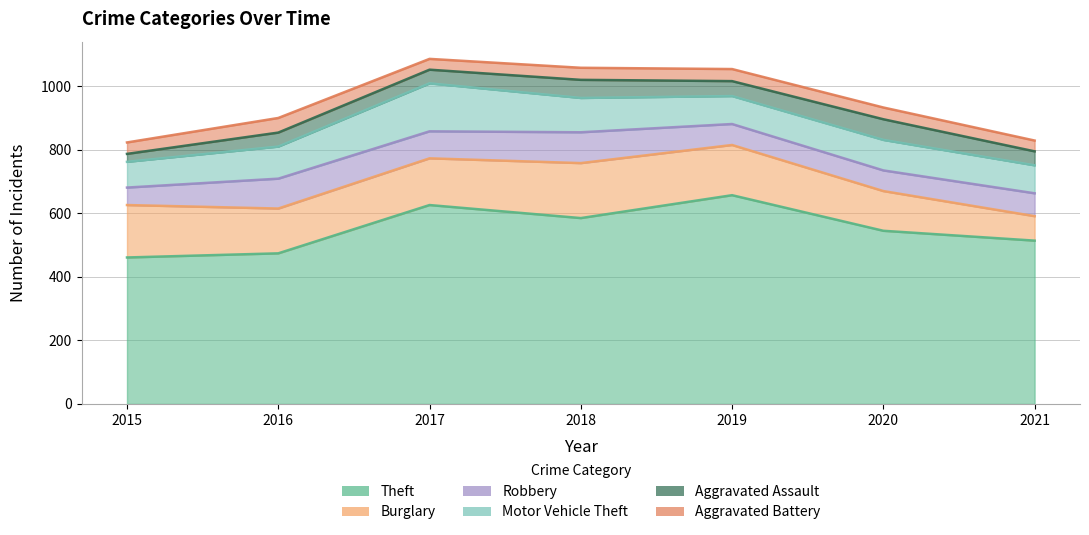

Reading right to left, what are all the values shown in this chart?

Theft: 2021=514	2020=545	2019=657	2018=585	2017=626	2016=474	2015=461
Burglary: 2021=77	2020=125	2019=158	2018=173	2017=147	2016=141	2015=165
Robbery: 2021=72	2020=65	2019=66	2018=97	2017=85	2016=94	2015=55
Motor Vehicle Theft: 2021=88	2020=96	2019=88	2018=108	2017=151	2016=101	2015=81
Aggravated Assault: 2021=44	2020=65	2019=47	2018=57	2017=43	2016=44	2015=25
Aggravated Battery: 2021=34	2020=37	2019=38	2018=38	2017=34	2016=46	2015=36